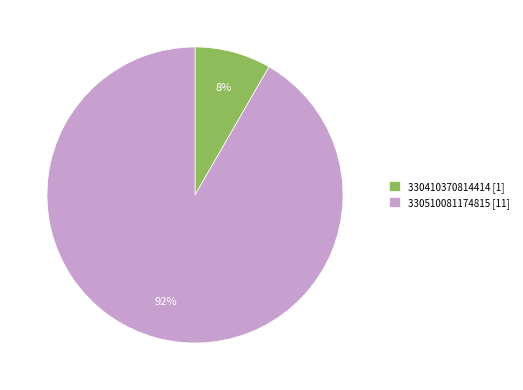

Which category has the smallest portion of the pie?

330410370814414 [1]